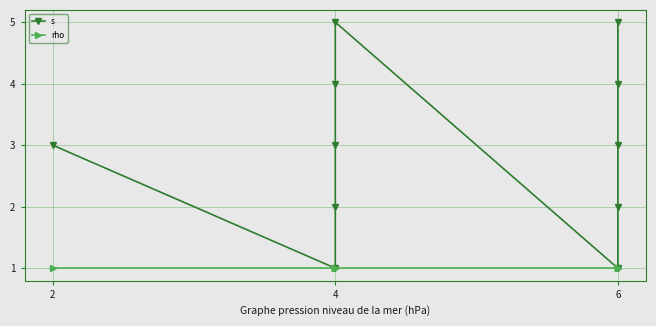

Which series has the widest spread of values?

s